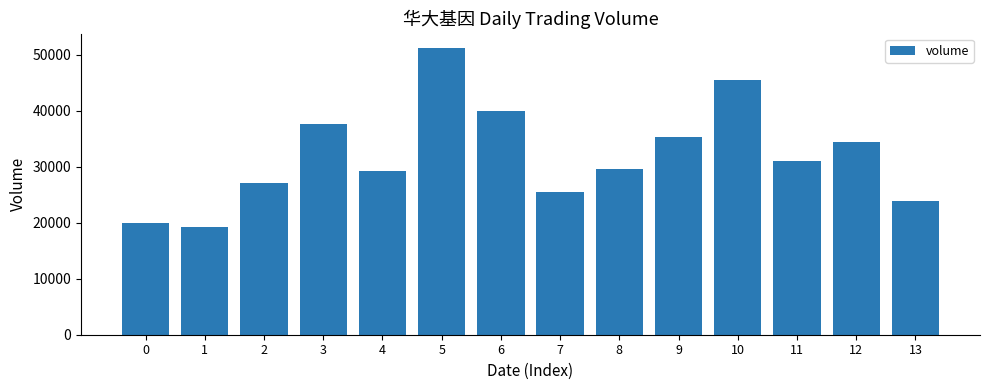

What is the value of the 13th bar from the left?

34441